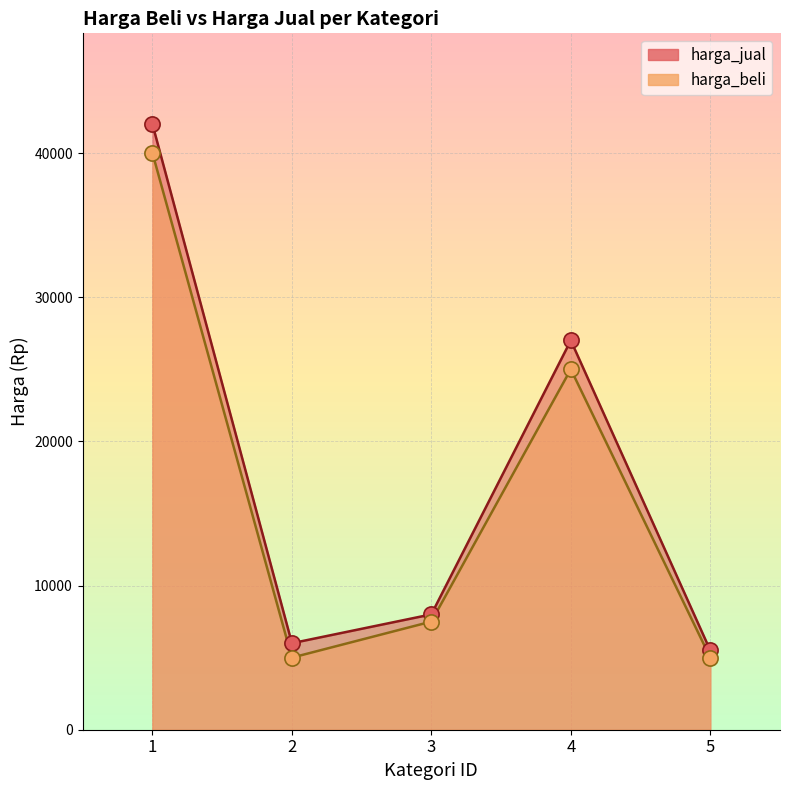

Which series has the widest spread of Y values?

harga_jual